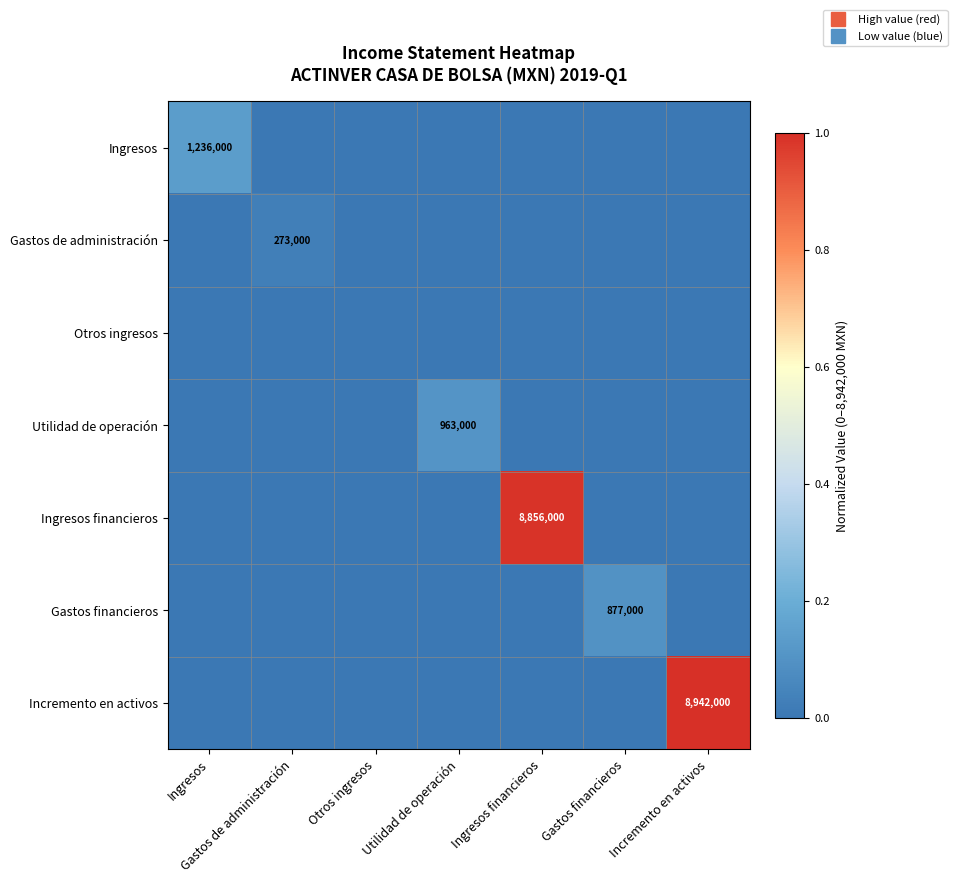

At which category is the sum across all series the highest?

Incremento en activos